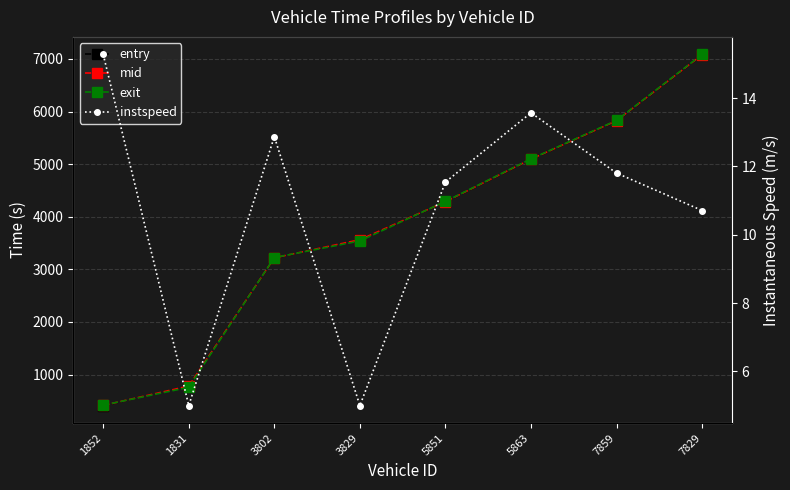

What is the lowest value of the exit series?

417.9